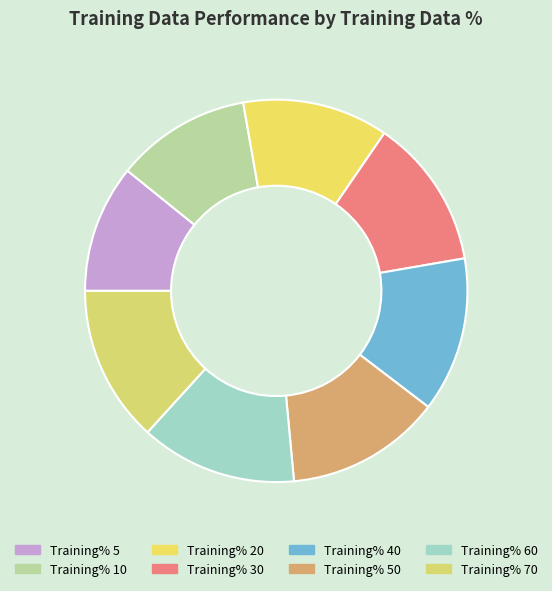

Which slice is the smallest?

Training% 5